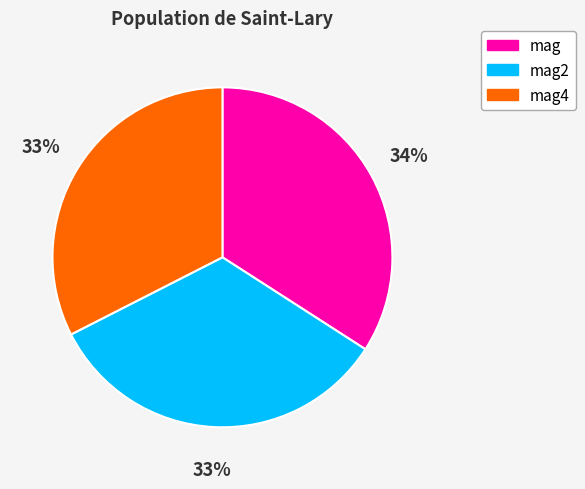

Which slice is the largest?

mag